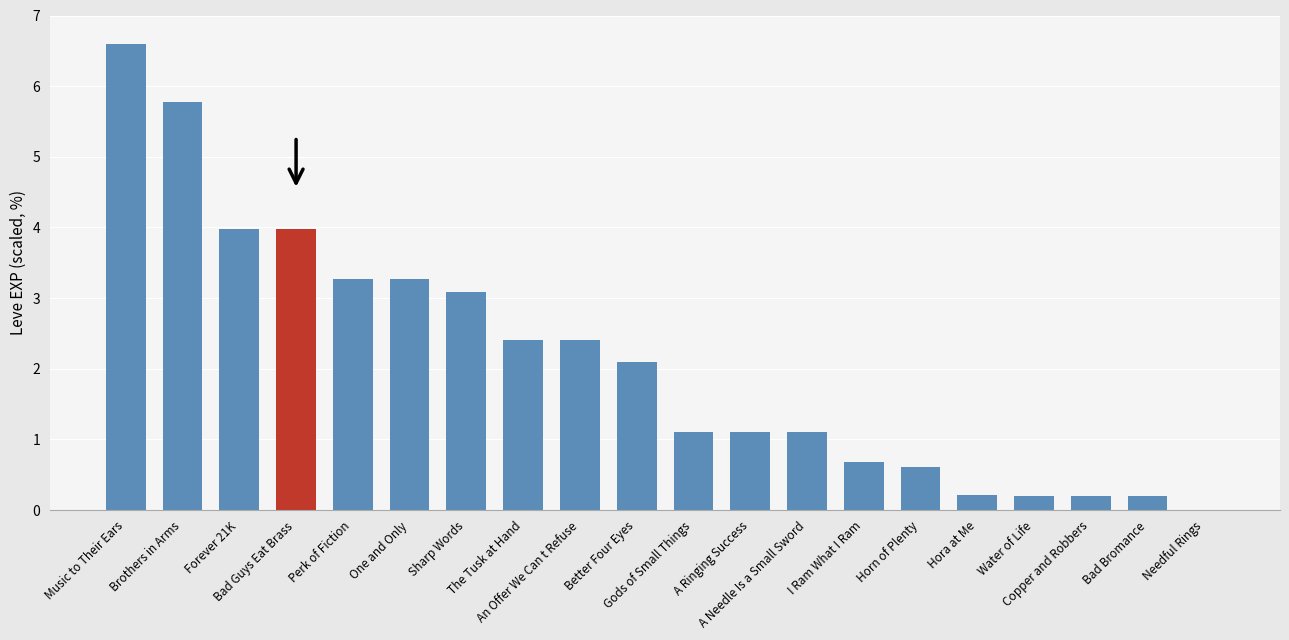

What is the maximum value shown in the chart?

6.6